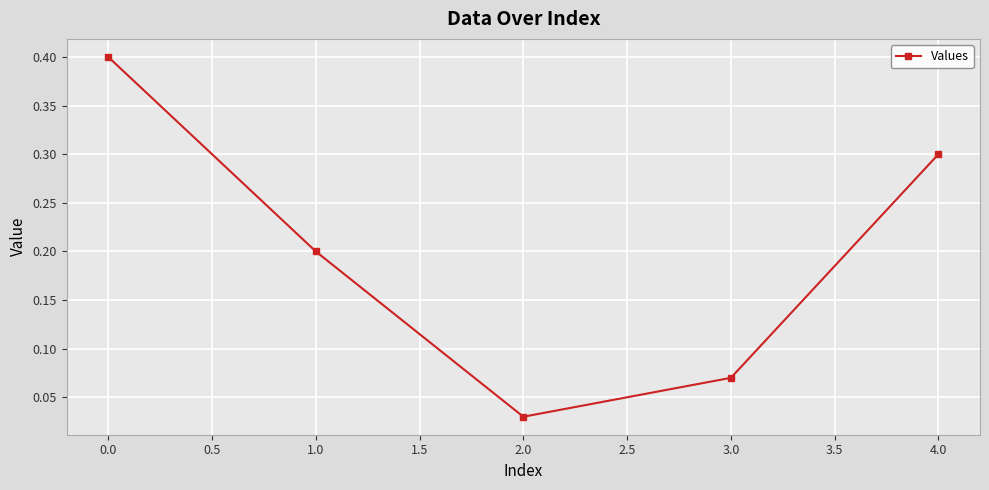

How many series are shown in this chart?

1